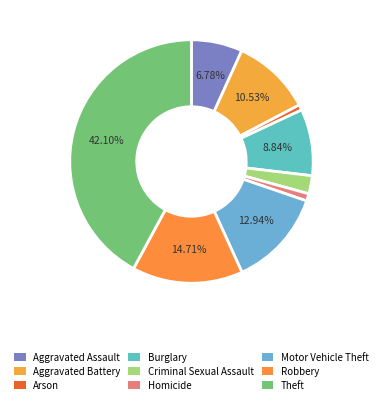

Do Robbery and Arson together represent more than half of the pie?

No